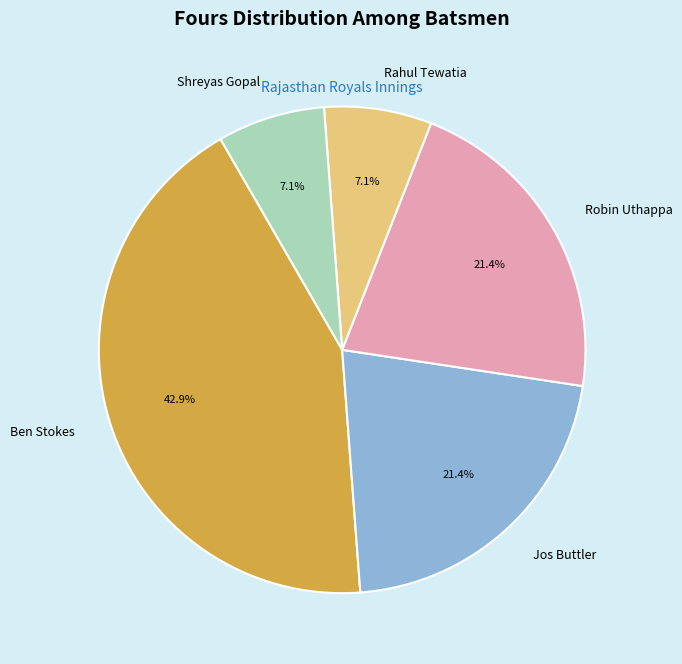

Is the sum of Robin Uthappa and Jos Buttler greater than half?

No